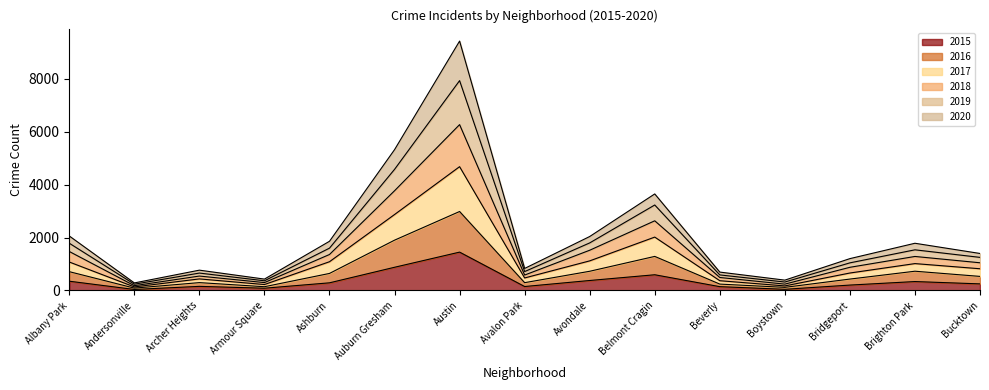

True or false: 2019 and 2016 intersect in this chart.

False